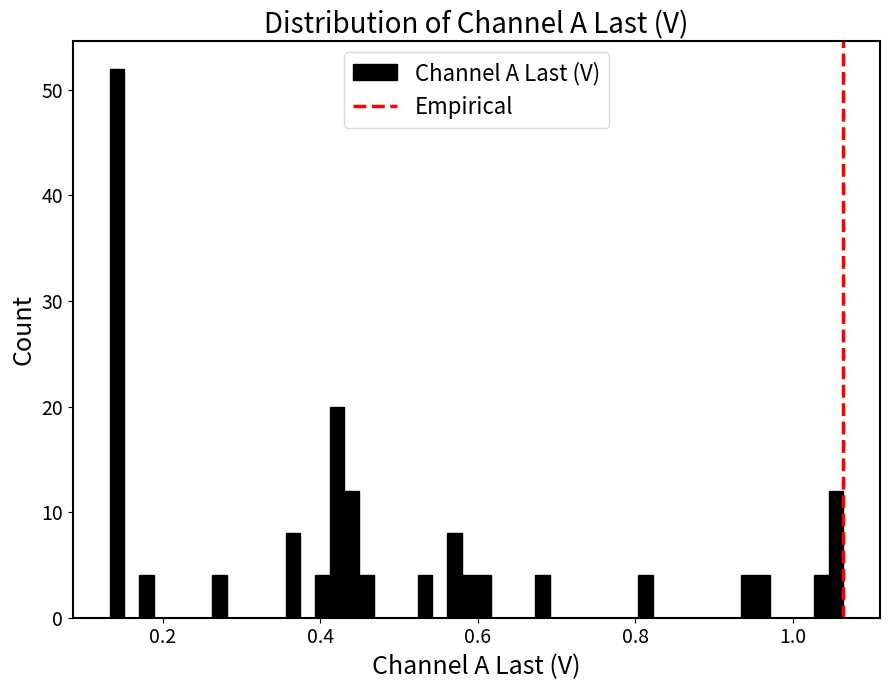

Around what value on the x-axis is the tallest bar? Give the approximate position of its centre, as read against the axis.

0.14